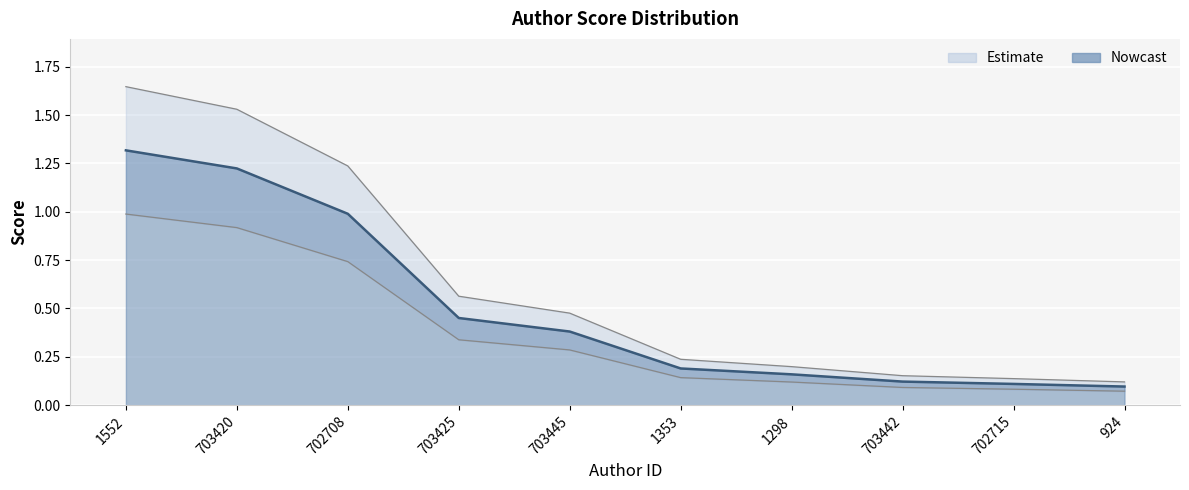

At which label is the value closest to 0?

924